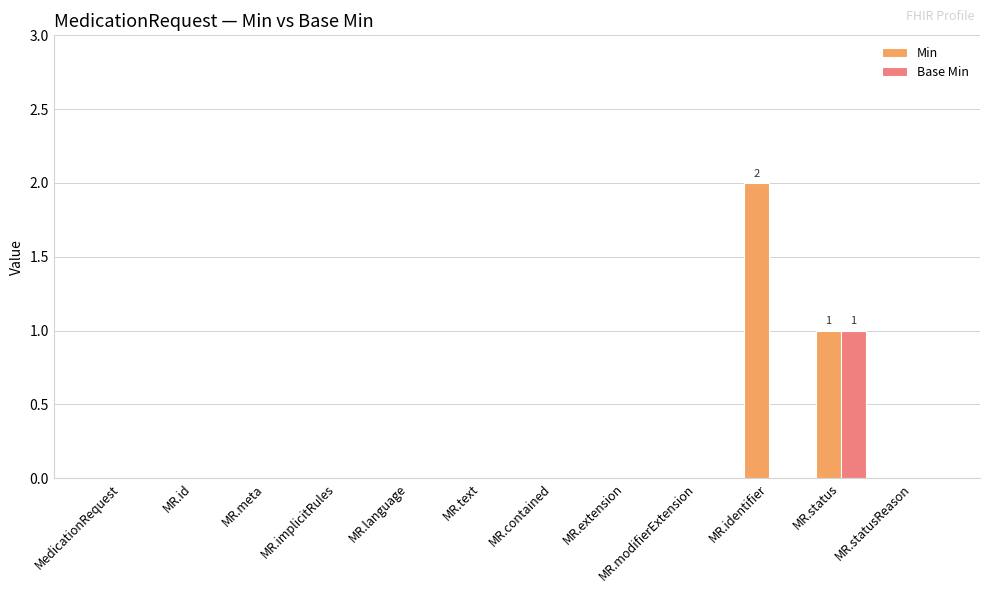

Count the number of data series in this chart.

2